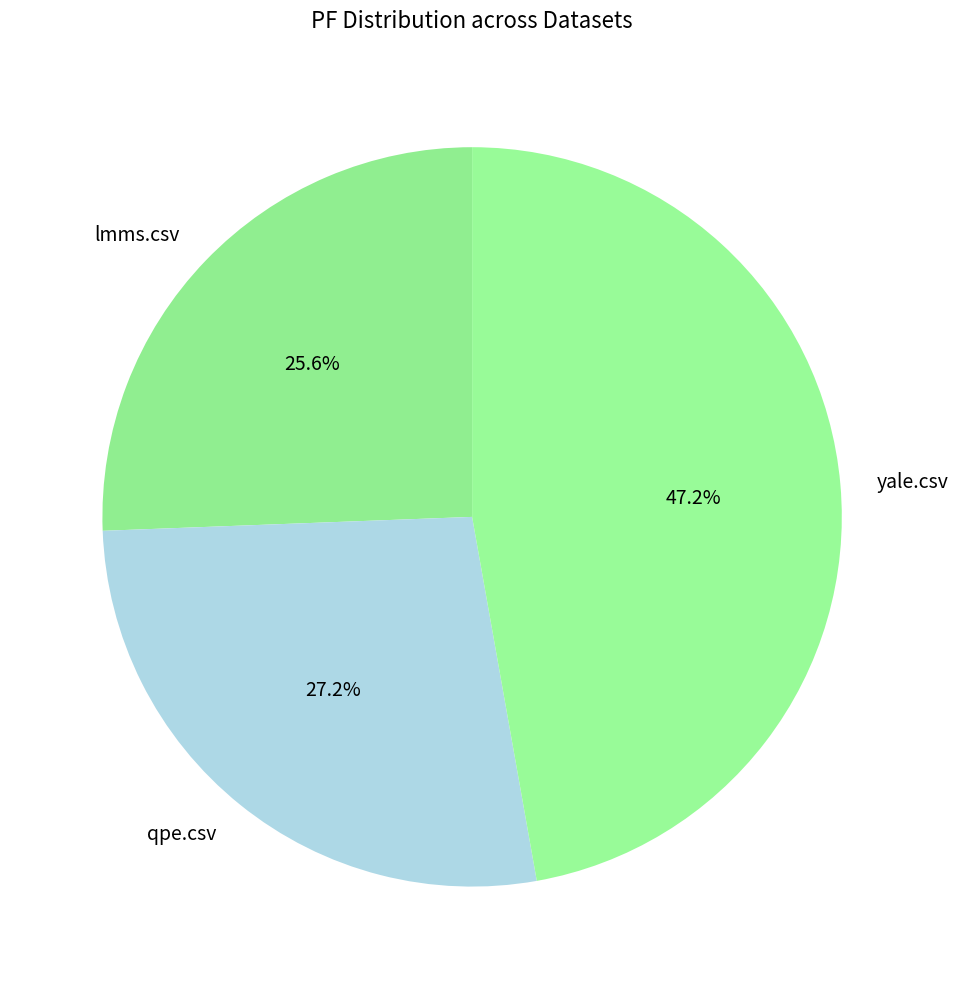

Is the sum of yale.csv and lmms.csv greater than half?

Yes